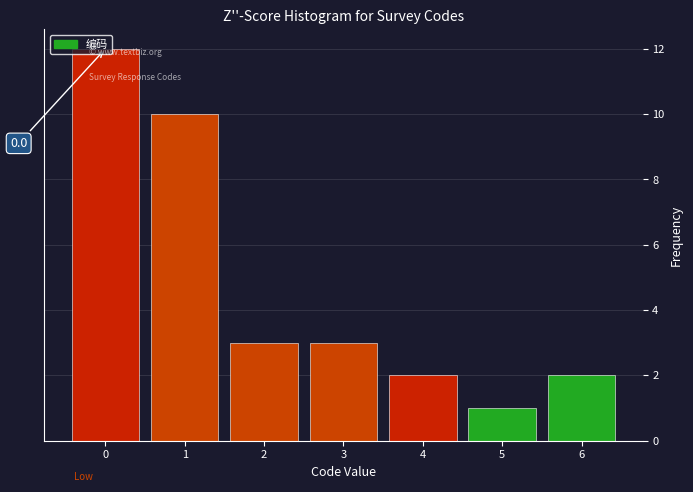

Over which range of the x-axis is the bar tallest?

-0.5 to 0.5